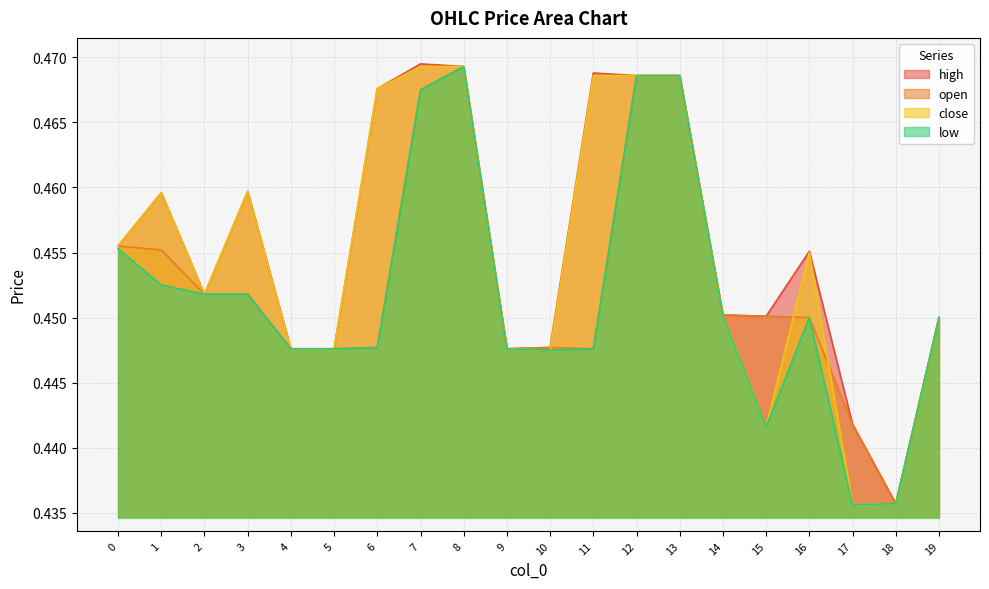

What is the total value across all series at 18?

1.7